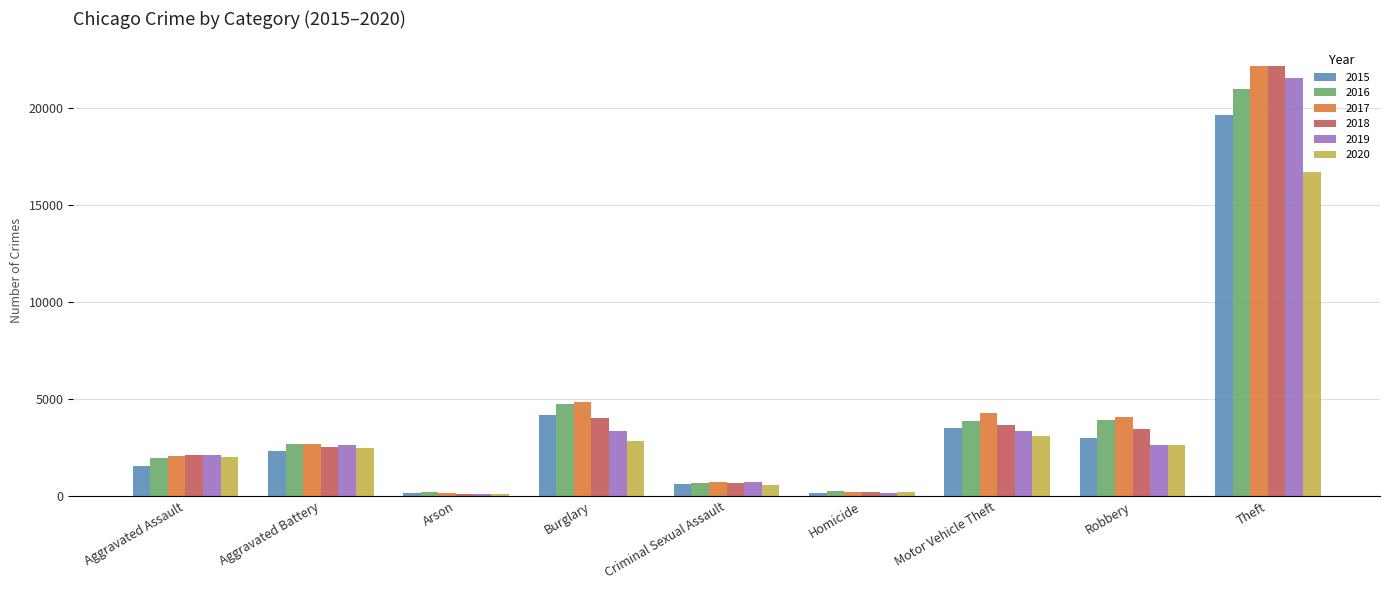

What is the maximum value shown in the chart?

22158